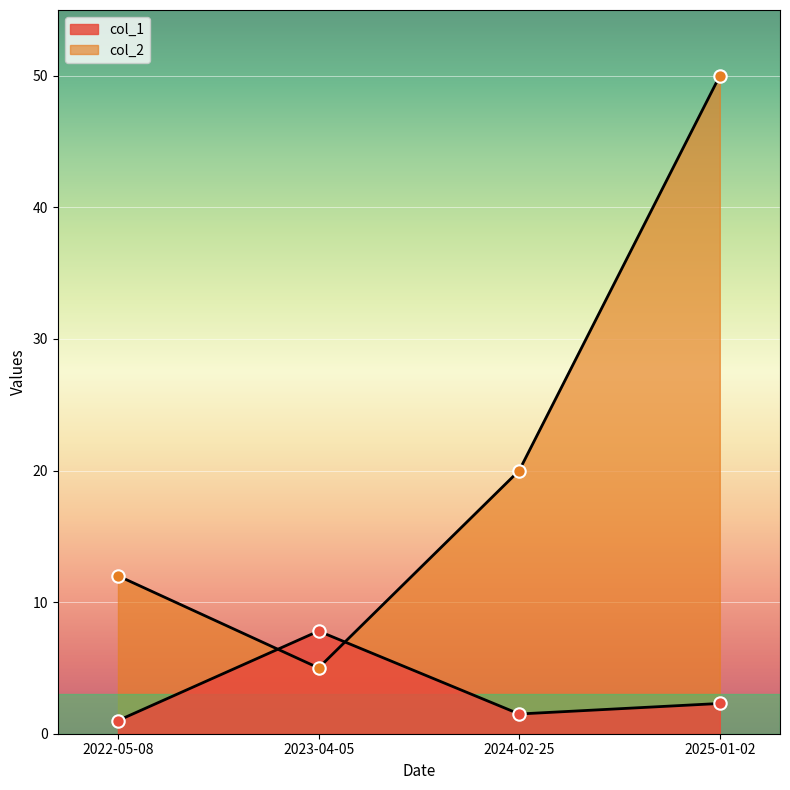

What are all the series names shown in the legend?

col_1, col_2